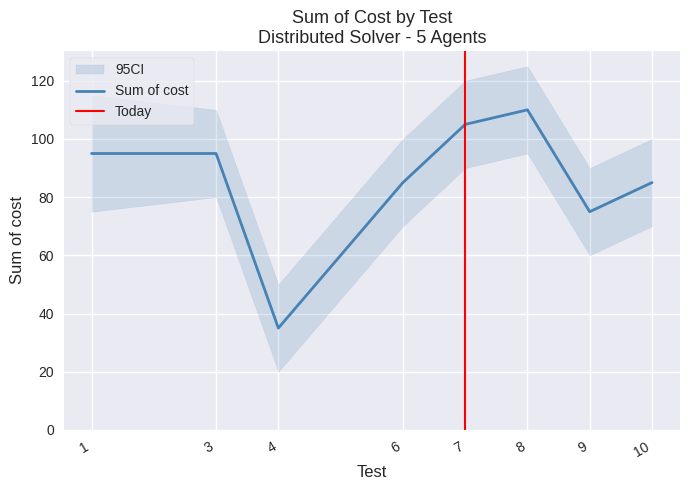

What is the highest value of the Sum of cost series?

110